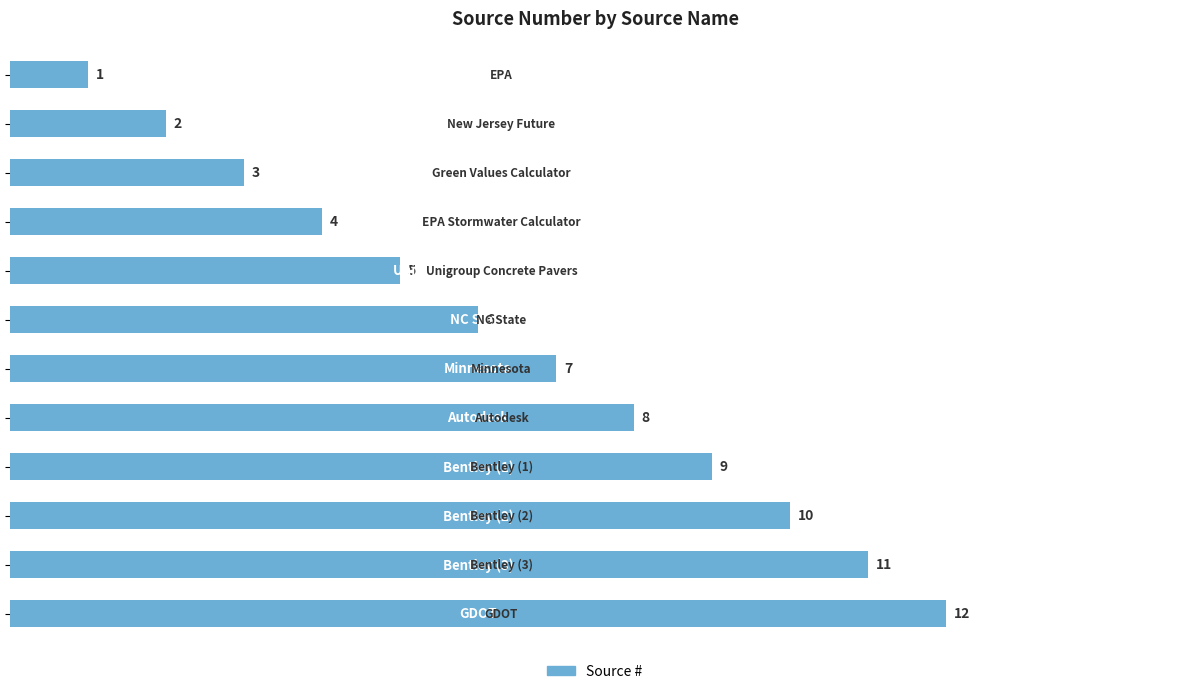

What is the value of the 12th bar from the top?

12